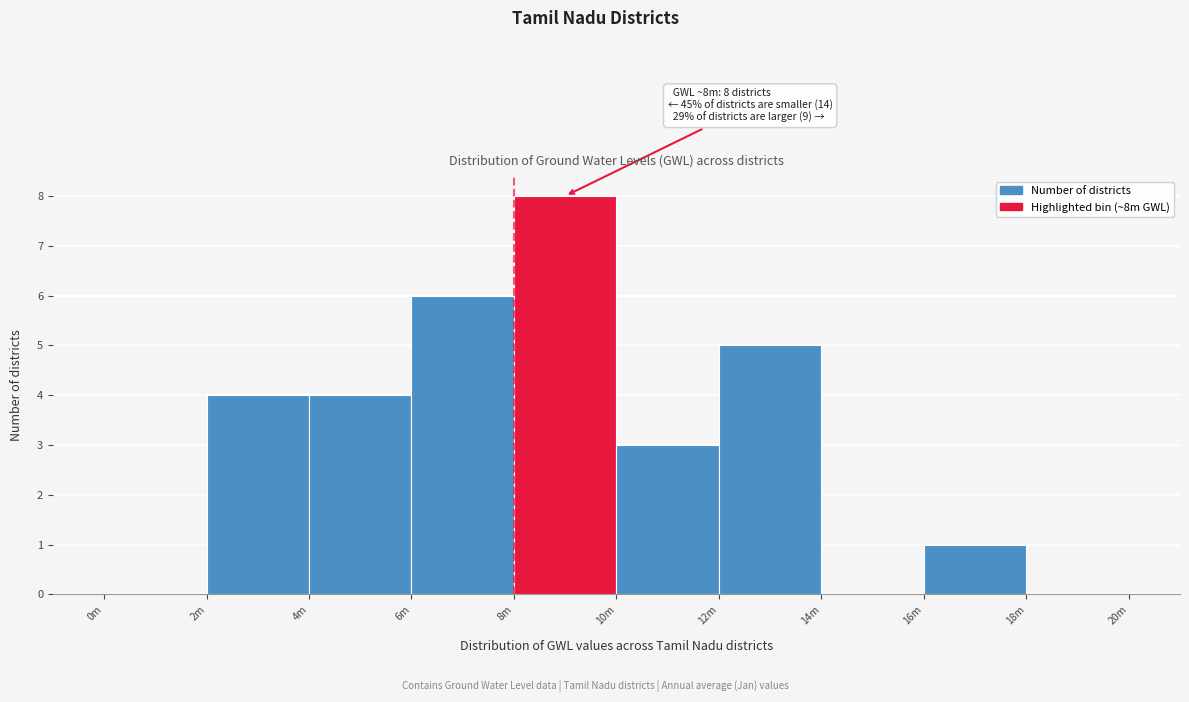

Reading left to right, list all the values displayed in this chart.

0m=0	2m=4	4m=4	6m=6	8m=8	10m=3	12m=5	14m=0	16m=1	18m=0